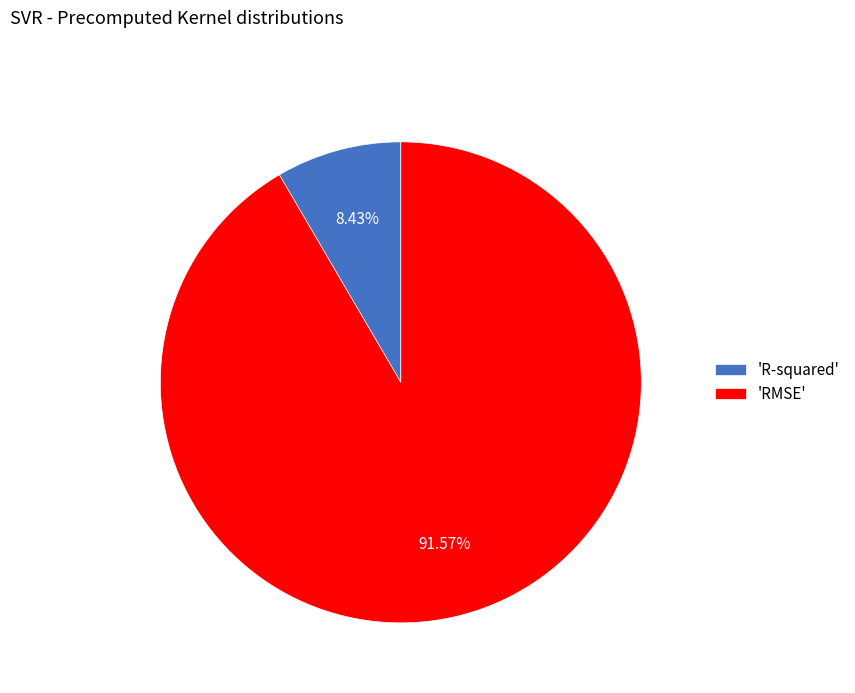

Which category has the biggest portion of the pie?

'RMSE'